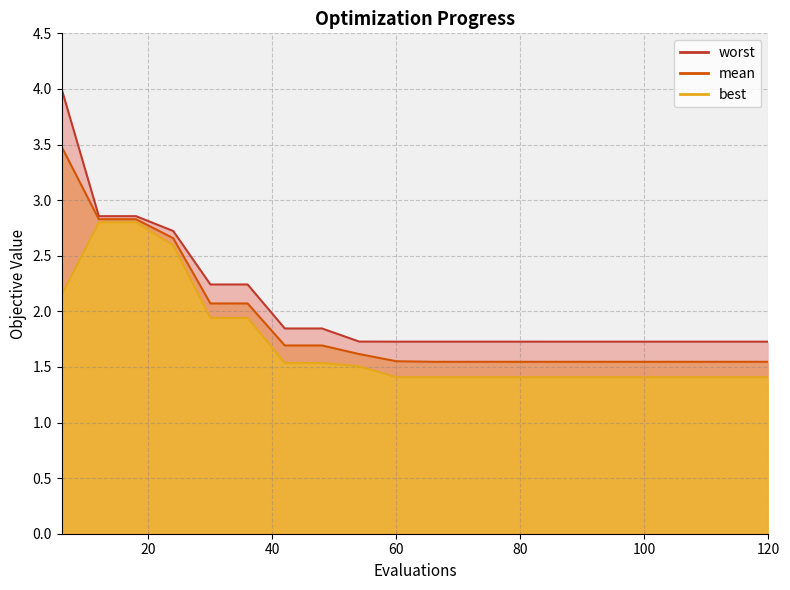

Count the number of categories in the chart.

20